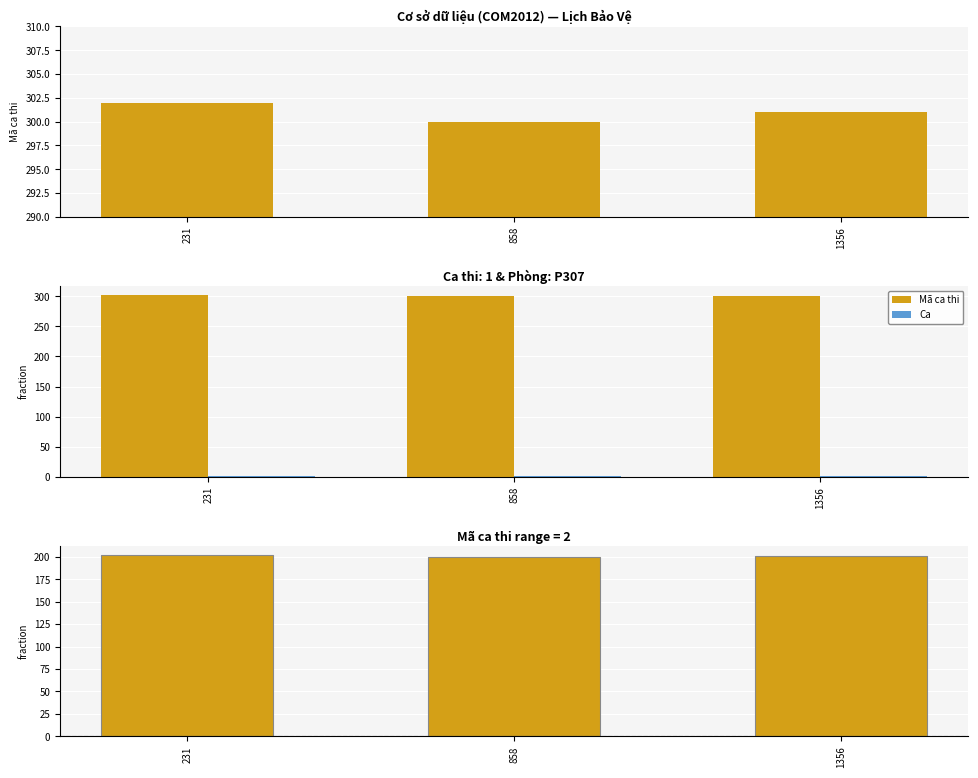

The value of Mã ca thi at 858 is 96. True or false?

False